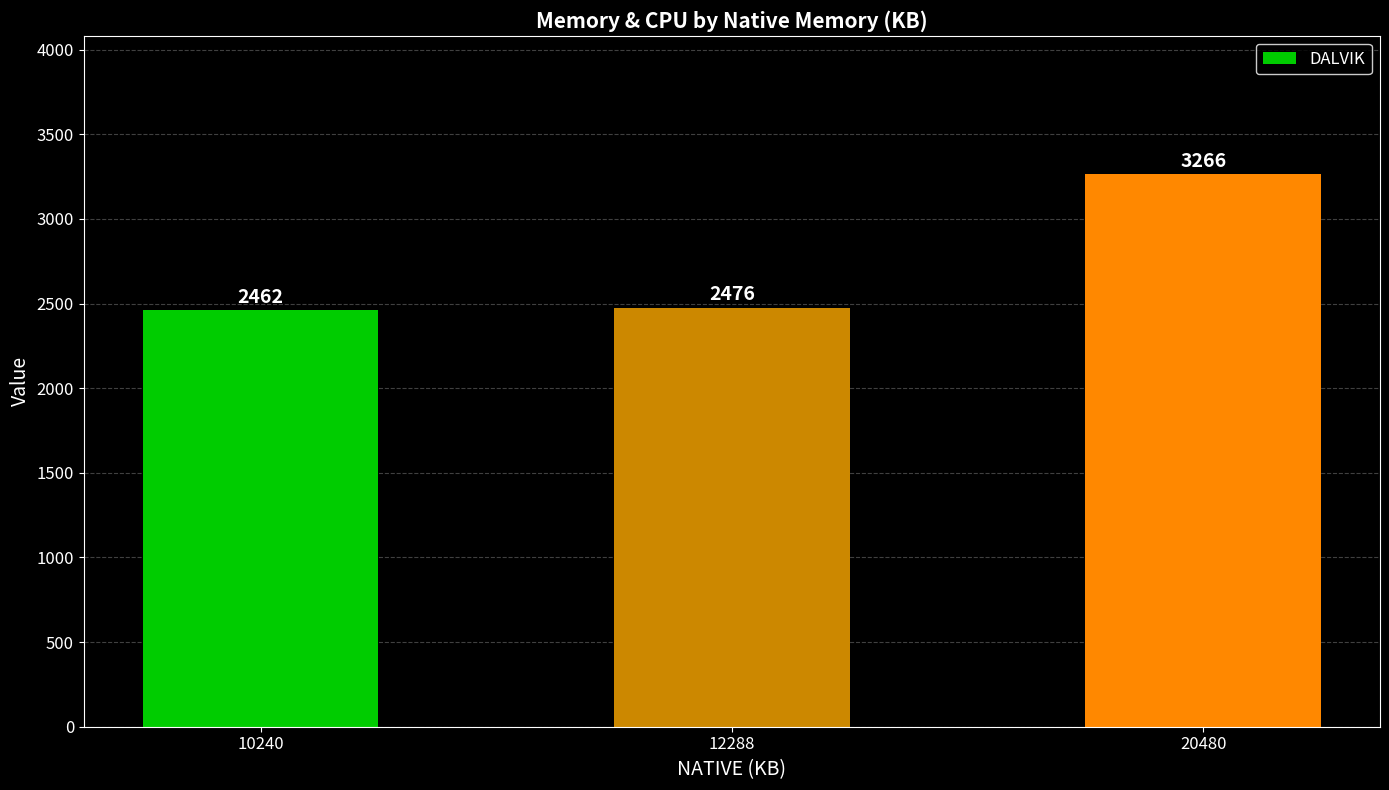

Does the chart contain any negative values?

No